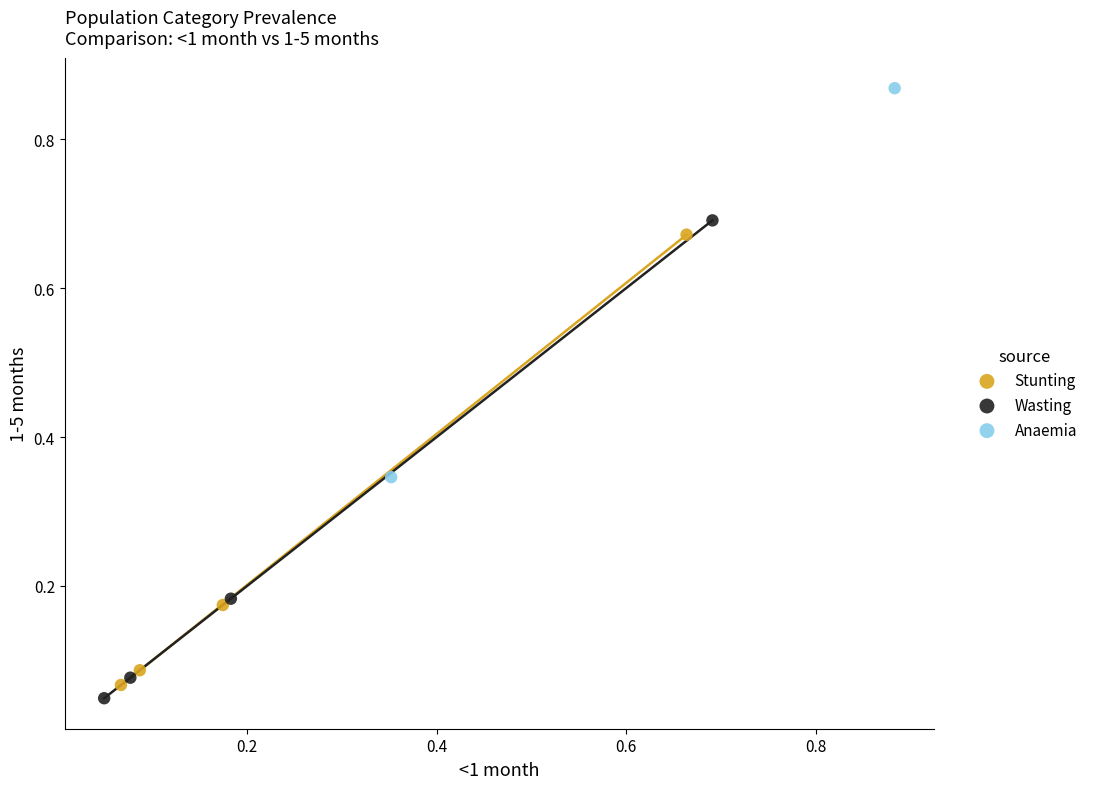

Which series contains the lowest Y value?

Wasting